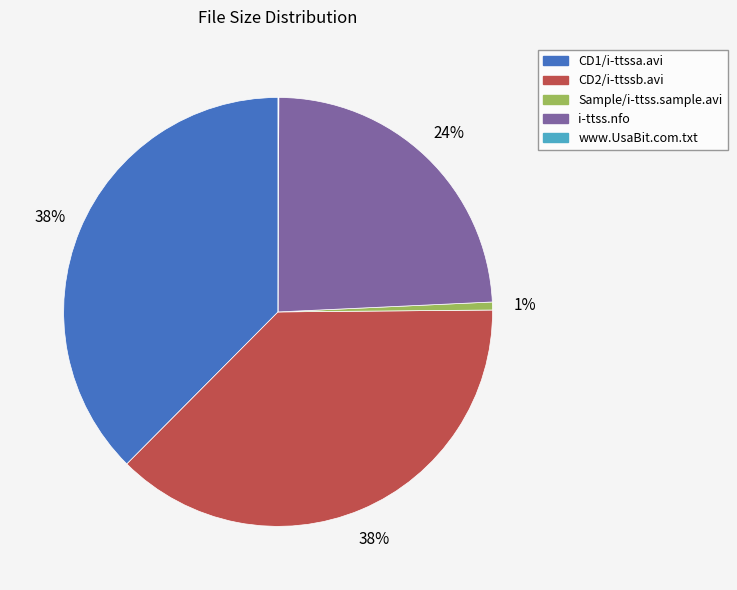

To the nearest percent, what is the difference between the largest and smallest slice percentages?

38%